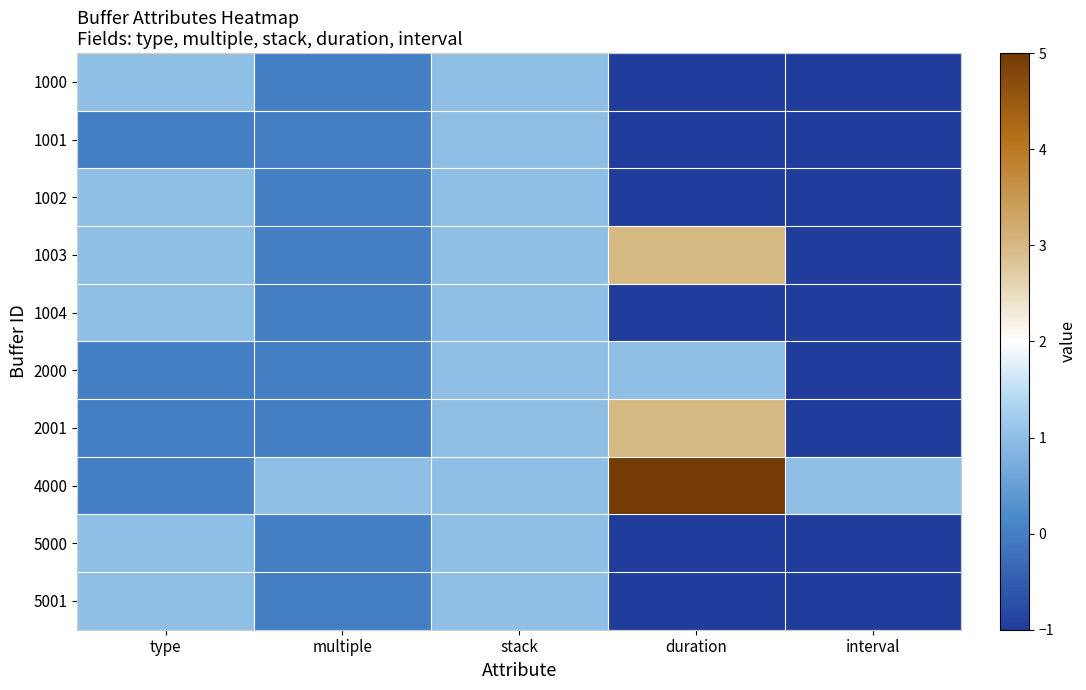

At how many categories does at least one series exceed 1?

1